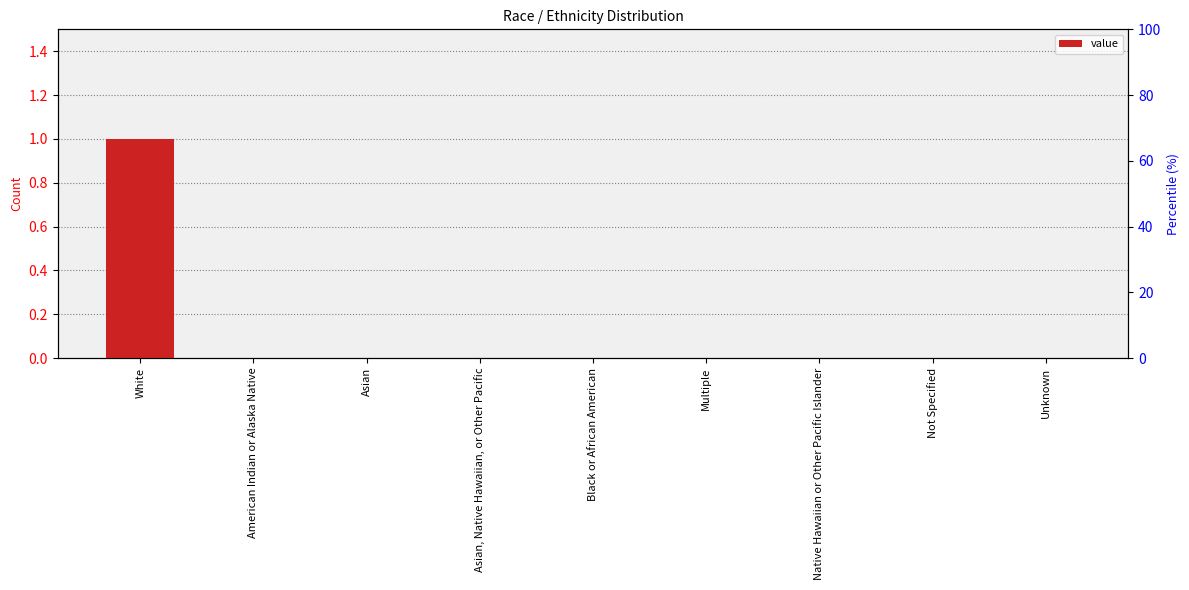

What is the label of the 8th bar from the right?

American Indian or Alaska Native